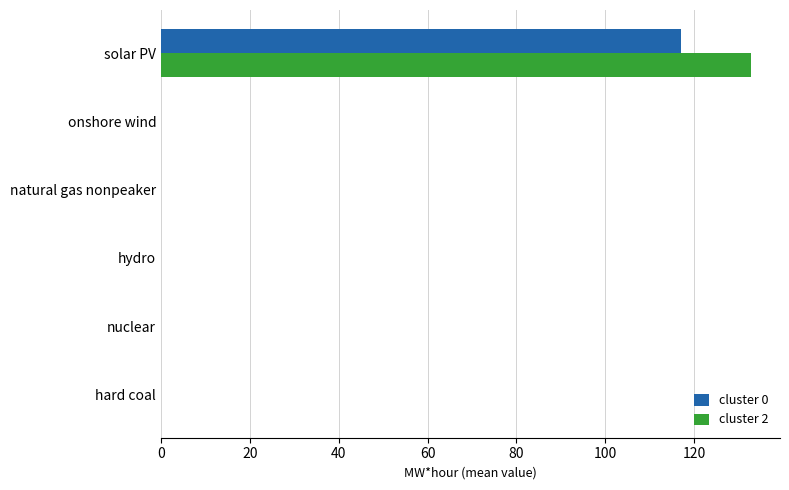

Between hard coal and solar PV, which series saw the biggest shift?

cluster 2